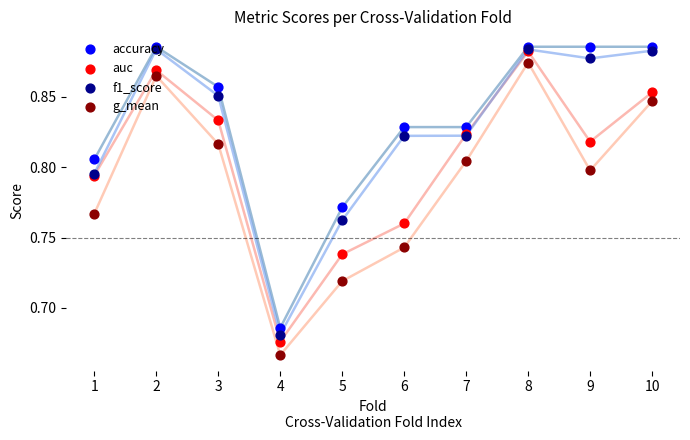

Which series has the largest total across all categories?

accuracy